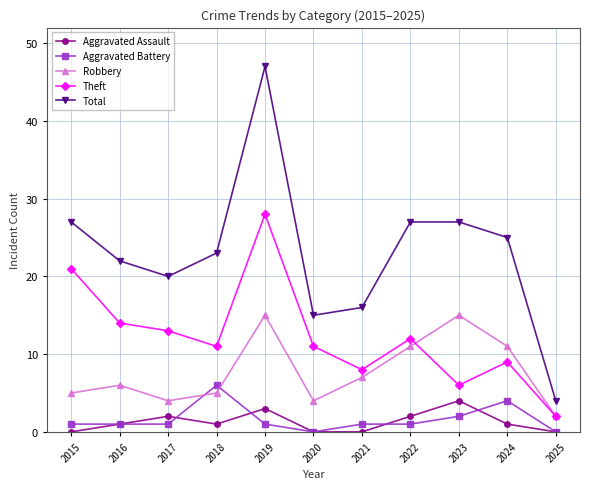

Reading left to right, extract all data points from this chart.

Aggravated Assault: 2015=0	2016=1	2017=2	2018=1	2019=3	2020=0	2021=0	2022=2	2023=4	2024=1	2025=0
Aggravated Battery: 2015=1	2016=1	2017=1	2018=6	2019=1	2020=0	2021=1	2022=1	2023=2	2024=4	2025=0
Robbery: 2015=5	2016=6	2017=4	2018=5	2019=15	2020=4	2021=7	2022=11	2023=15	2024=11	2025=2
Theft: 2015=21	2016=14	2017=13	2018=11	2019=28	2020=11	2021=8	2022=12	2023=6	2024=9	2025=2
Total: 2015=27	2016=22	2017=20	2018=23	2019=47	2020=15	2021=16	2022=27	2023=27	2024=25	2025=4